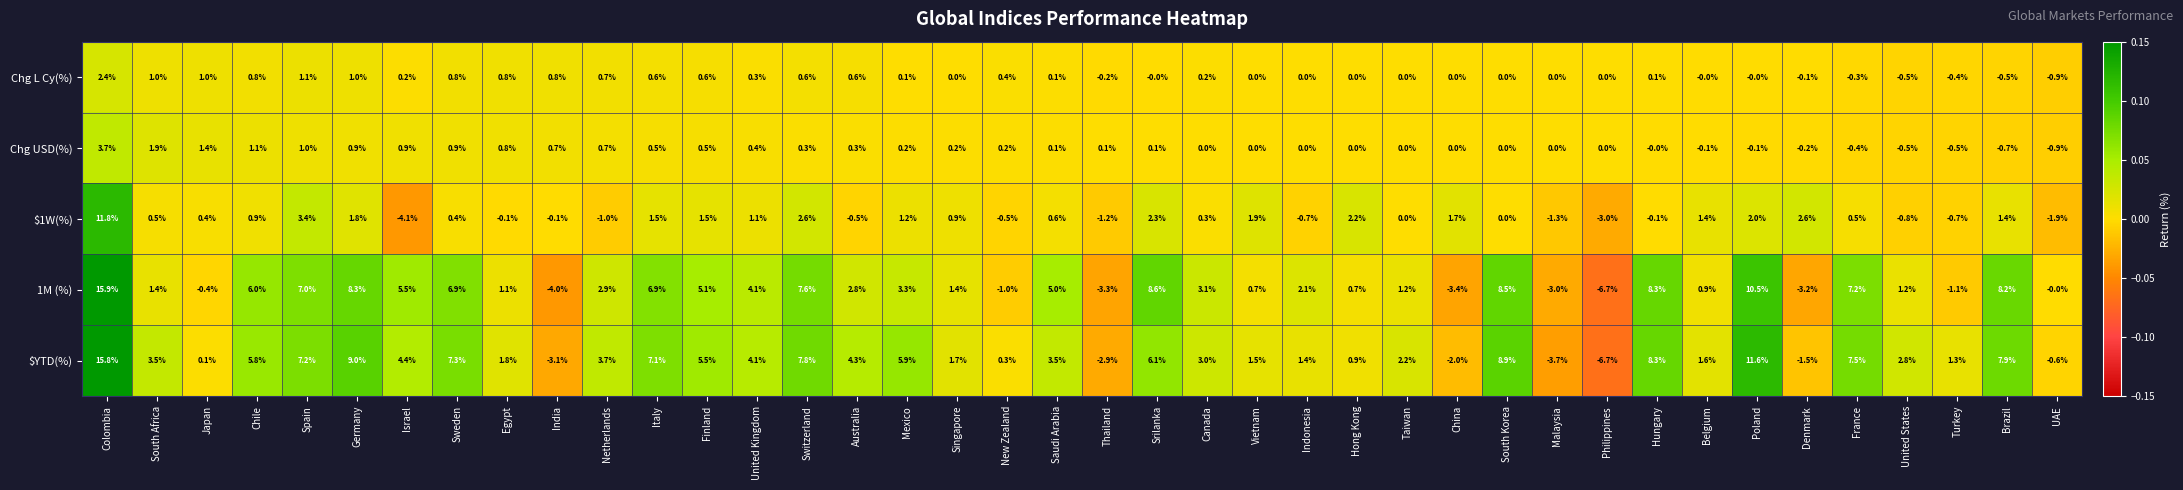

Is it true that 1M (%) equals 7.6 at Finland?

False